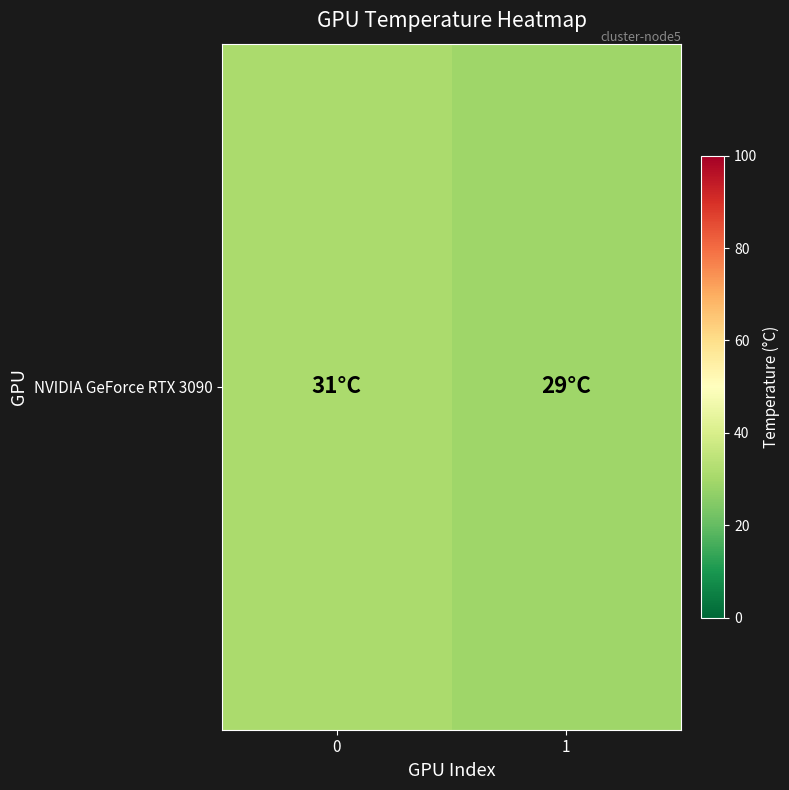

Reading left to right, transcribe all the data shown in this chart.

31	29